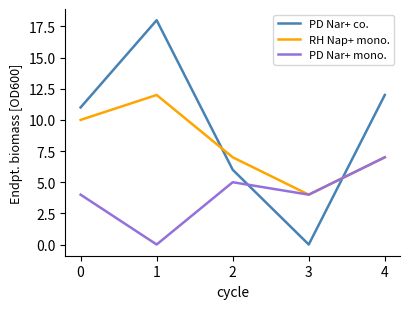

What is the sum of the RH Nap+ mono. values at 1 and 3?

16